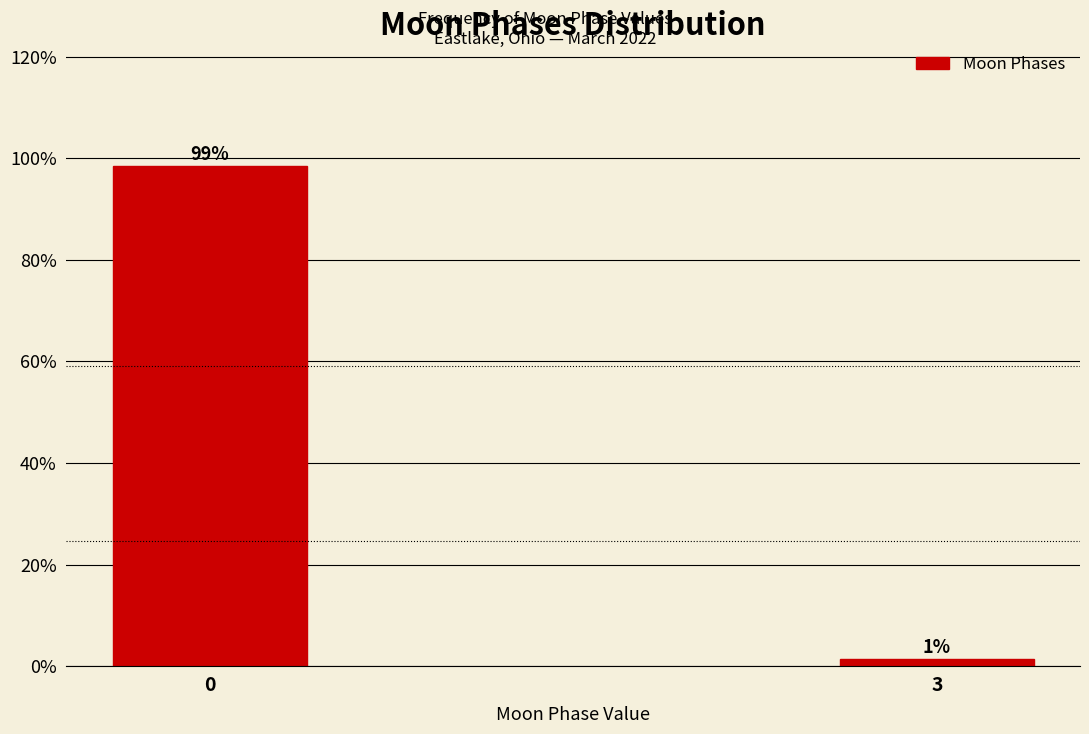

Is it true that the value at 0 is 176.9?

False